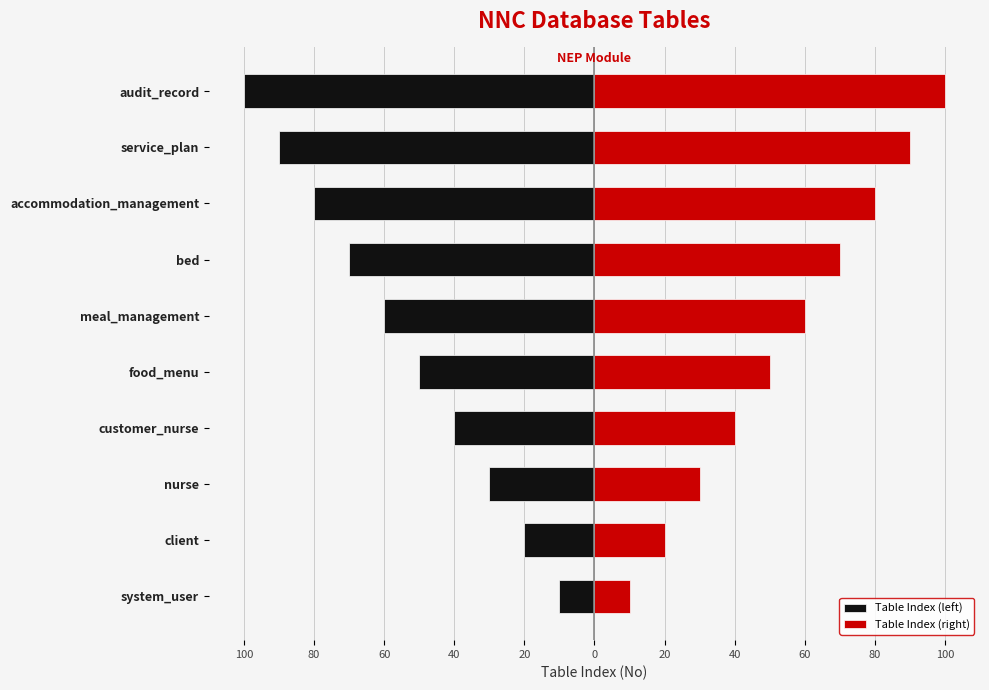

The value of Table Index (right) at customer_nurse is 40. True or false?

True